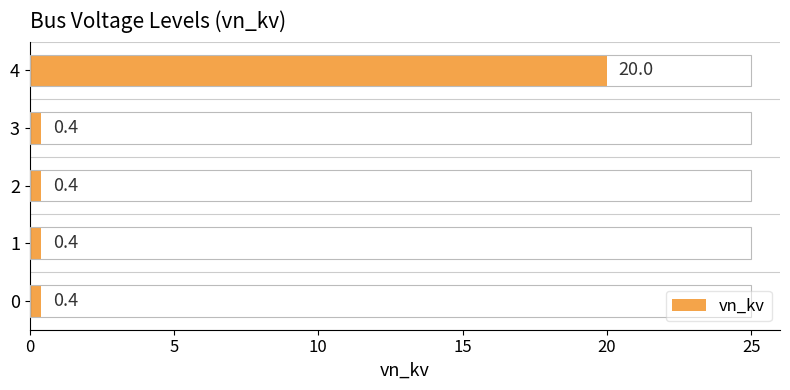

The value at 0 is 0.4. True or false?

True